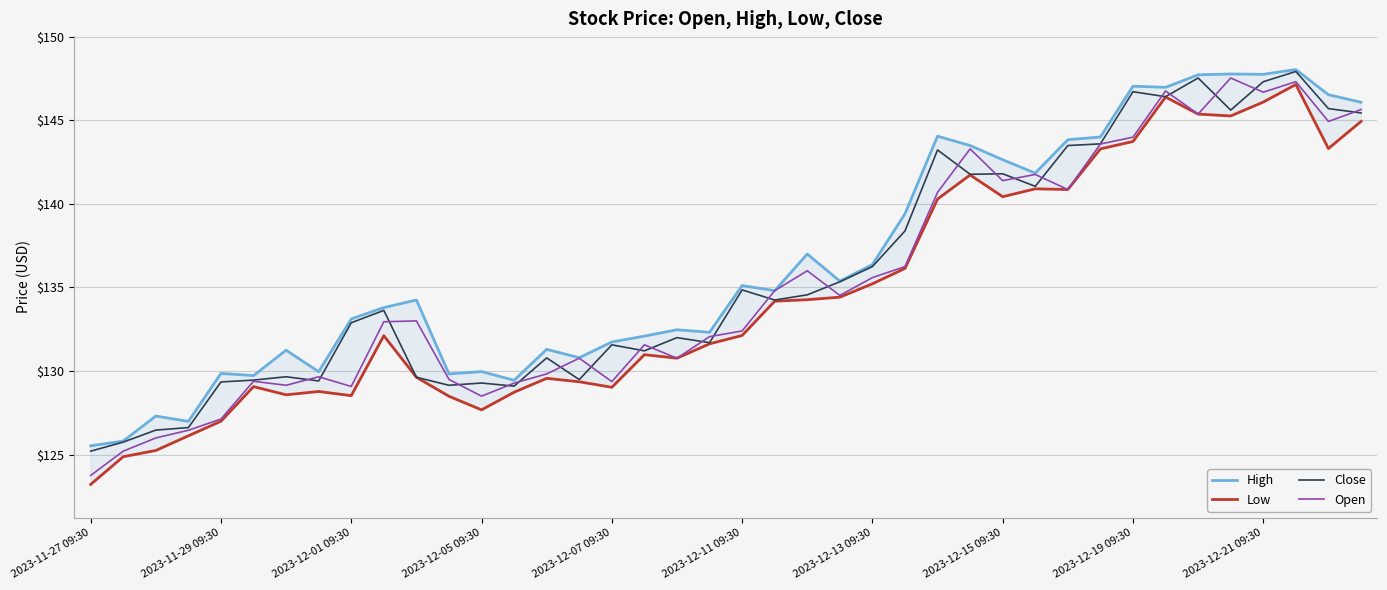

How many data points does each series have?

40